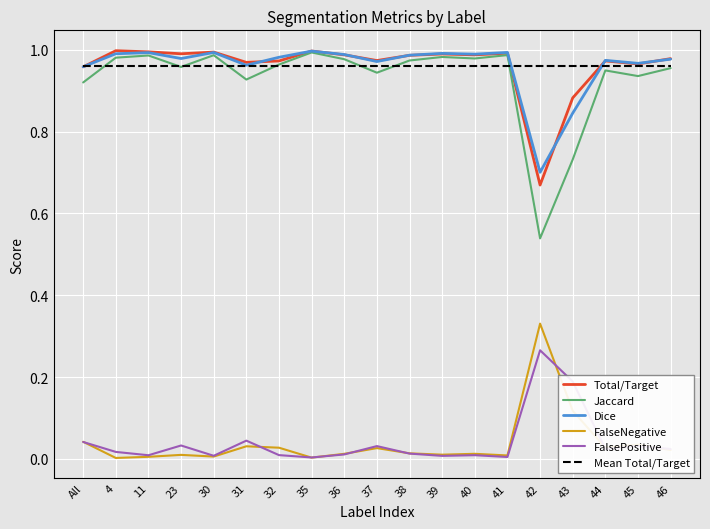

Where is the first local minimum for FalsePositive?

11